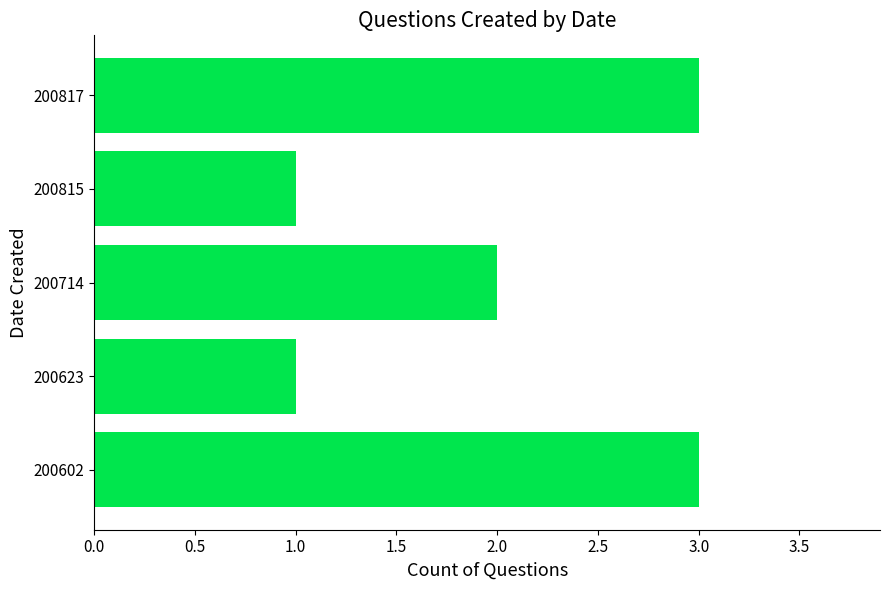

How many data points are less than 2?

2